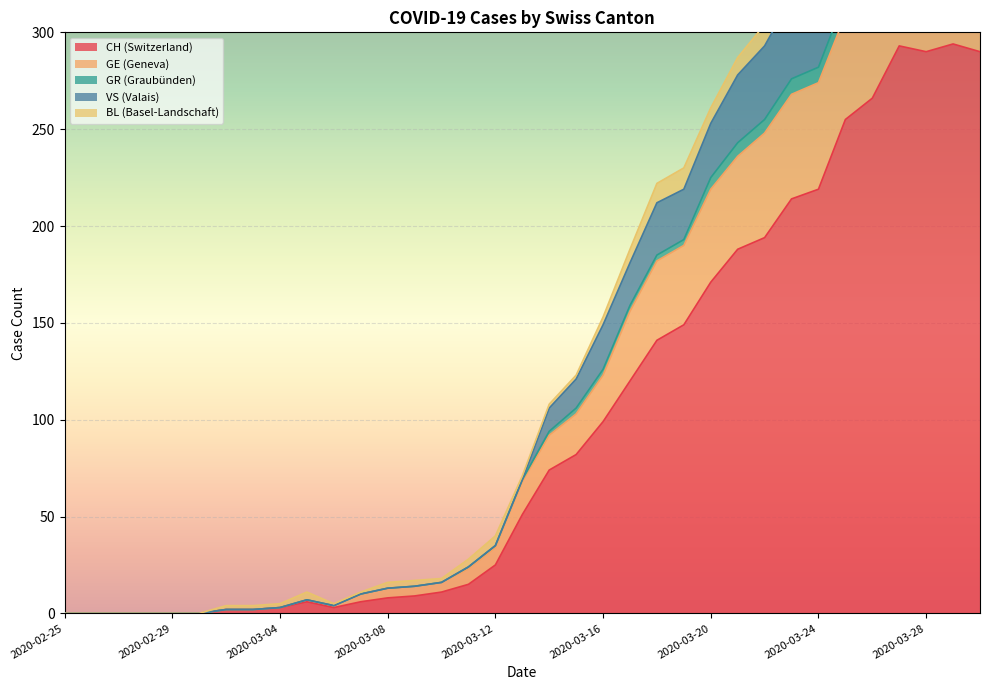

At which category is the sum across all series the highest?

2020-03-29